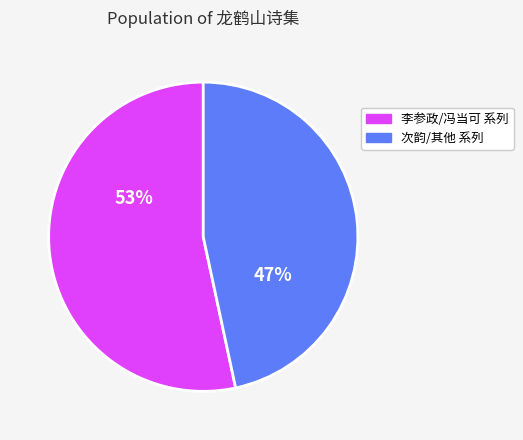

To the nearest percent, what is the average slice percentage?

50%